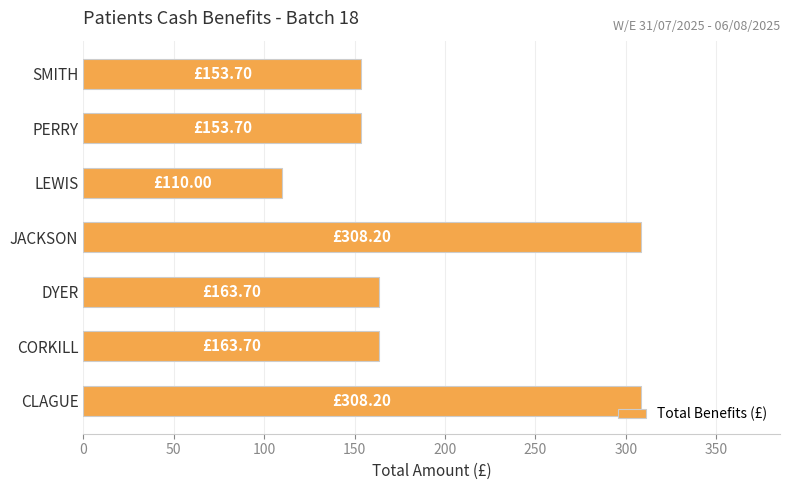

What is the change in value from CLAGUE to SMITH?

-154.5